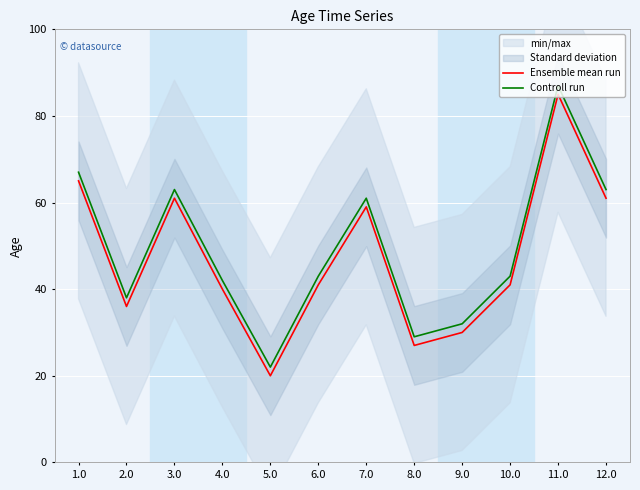

What value does the Ensemble mean run series have at 2.0?

36